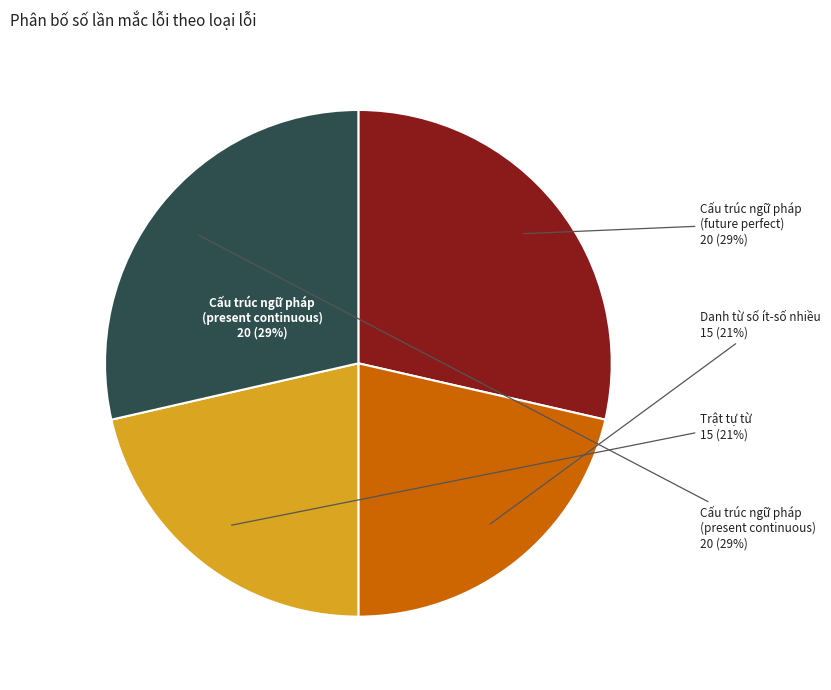

Which slice is the smallest?

Danh từ số ít-số nhiều